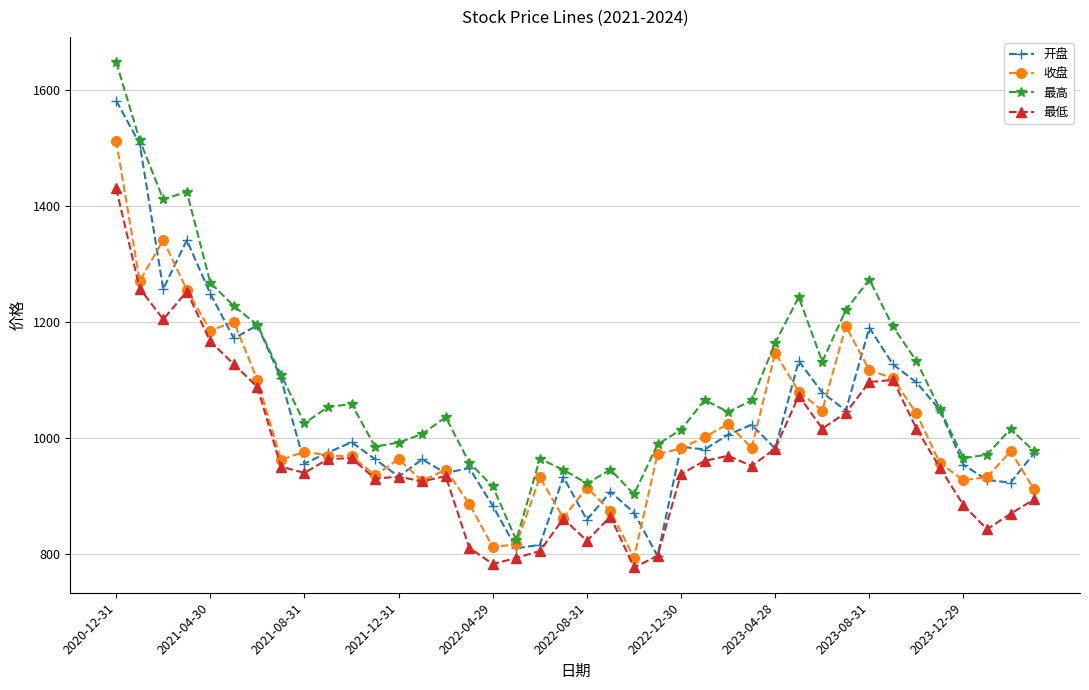

Which series has the largest range (max minus min)?

最高